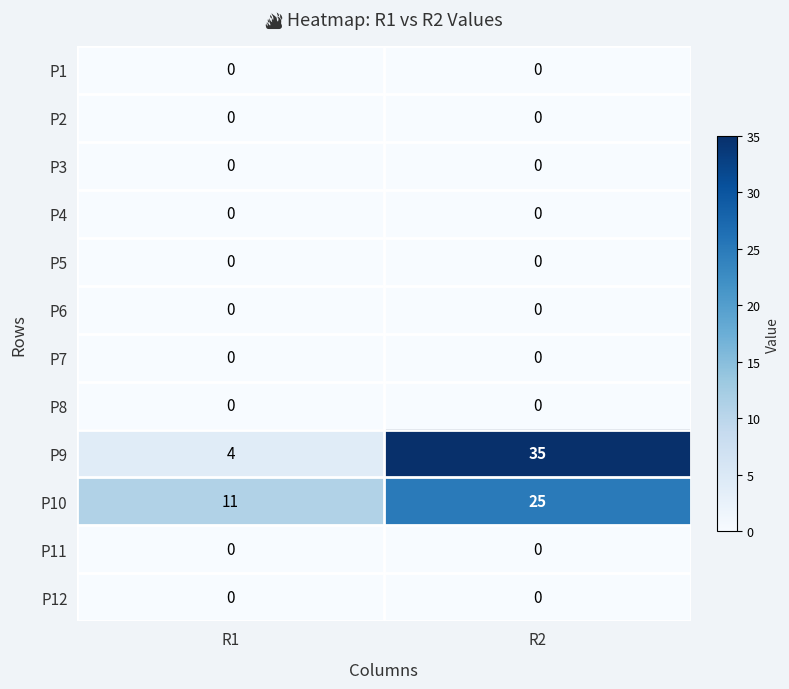

Which series has the largest total across all categories?

P9